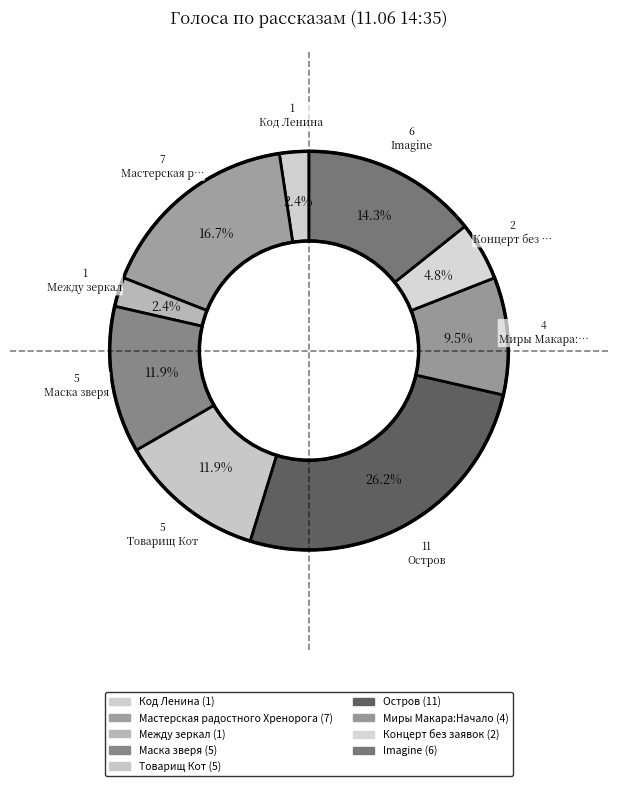

How many segments does this pie chart have?

9